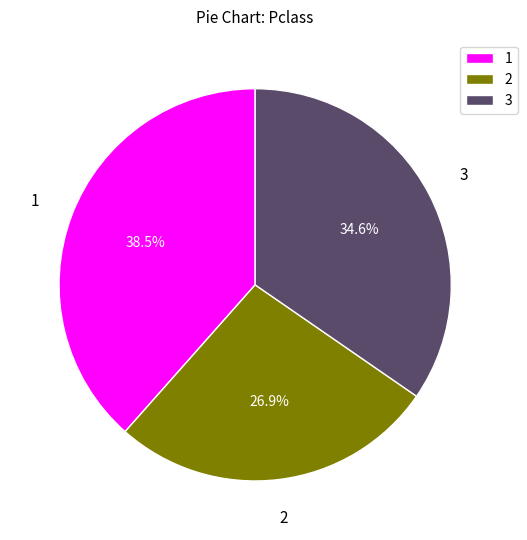

Rank the categories by value from highest to lowest.

1, 3, 2